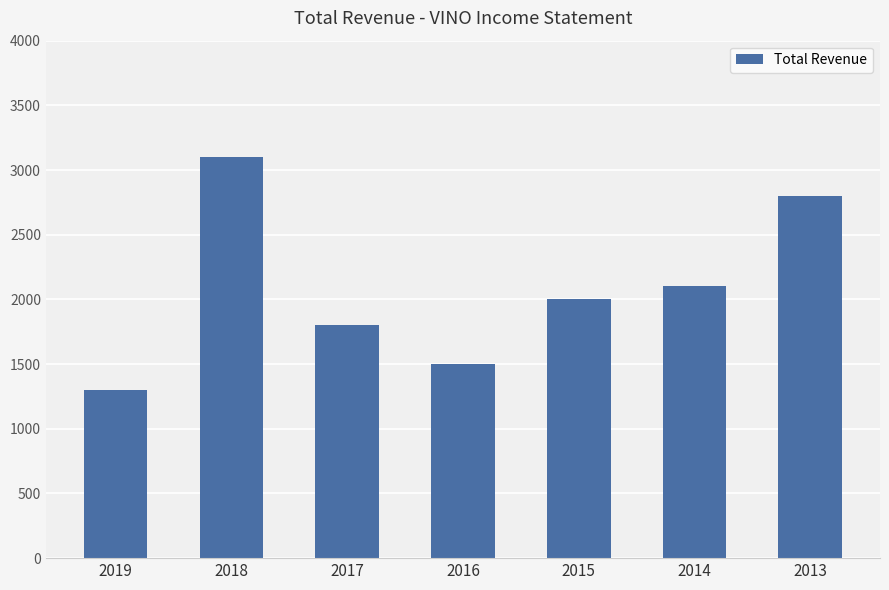

What is the difference between the maximum and minimum values?

1800